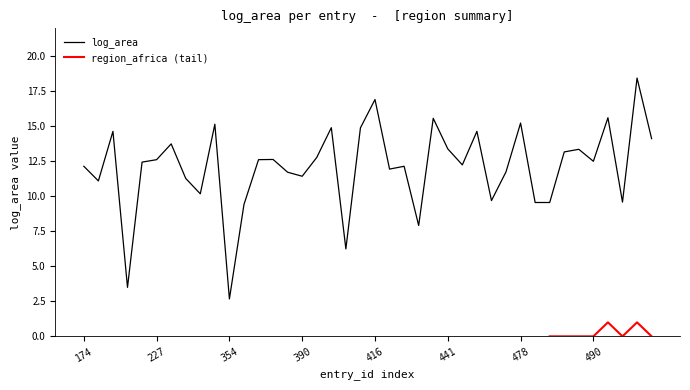

Is this an area chart (filled region under the line)?

No